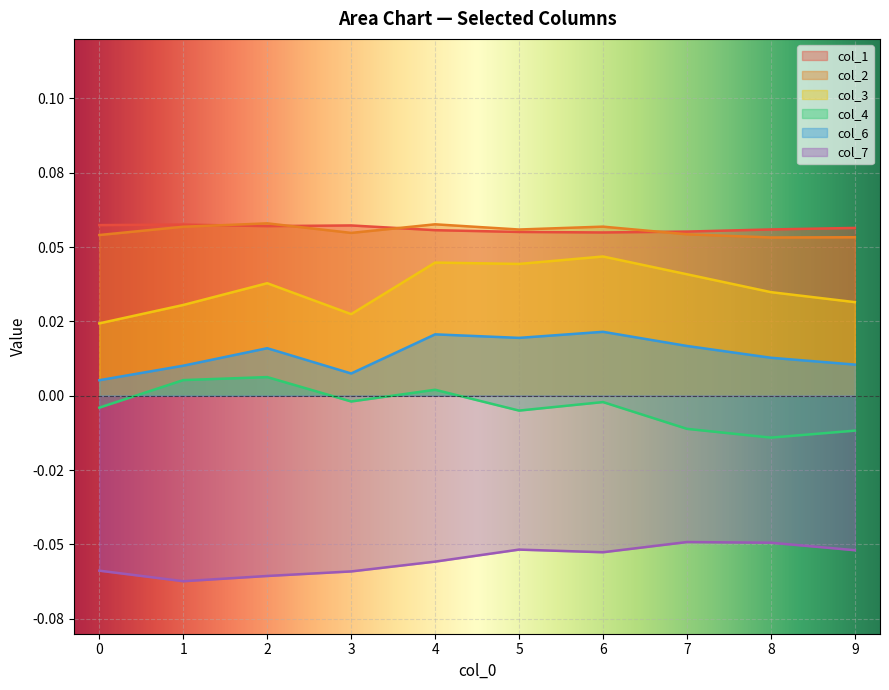

How many data points does each series have?

10